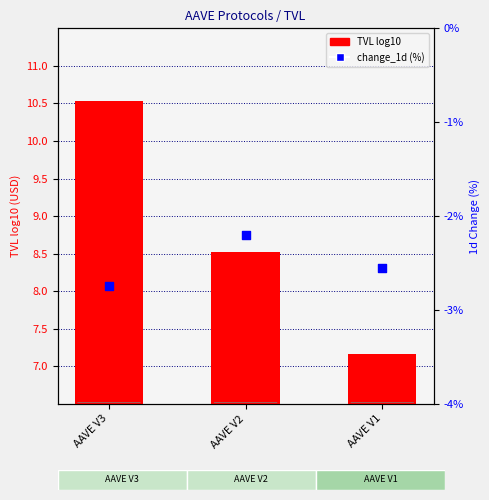

Which series has the largest total across all categories?

TVL (log10)